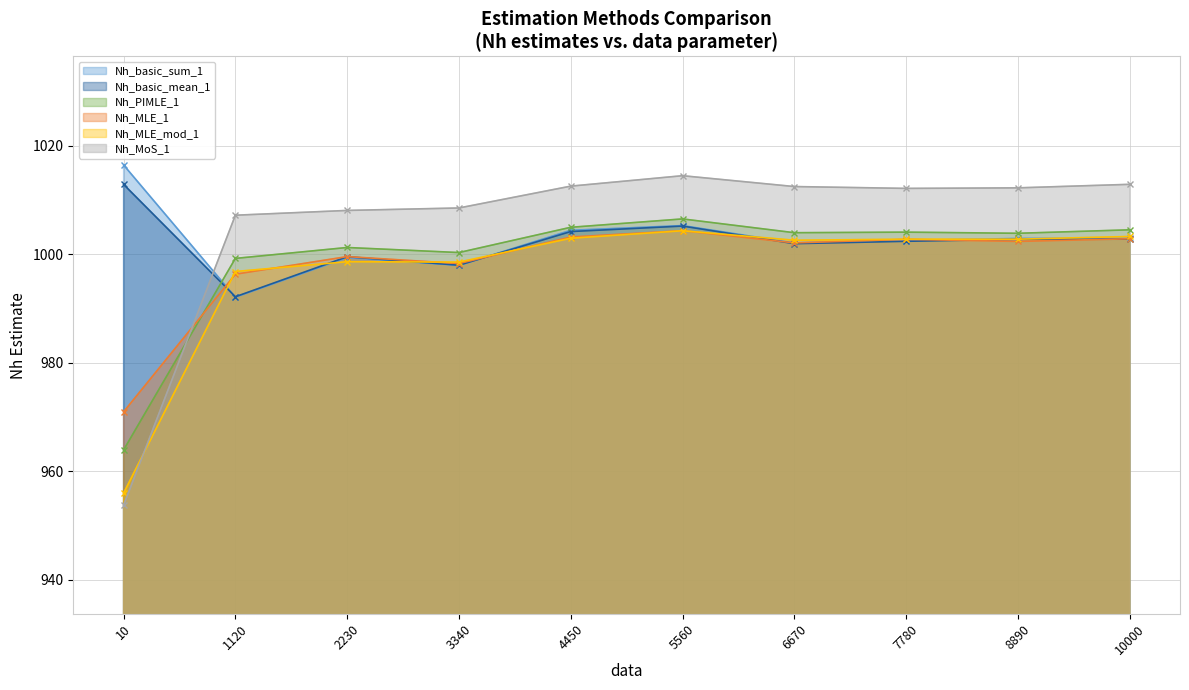

Which series has the largest range (max minus min)?

Nh_MoS_1